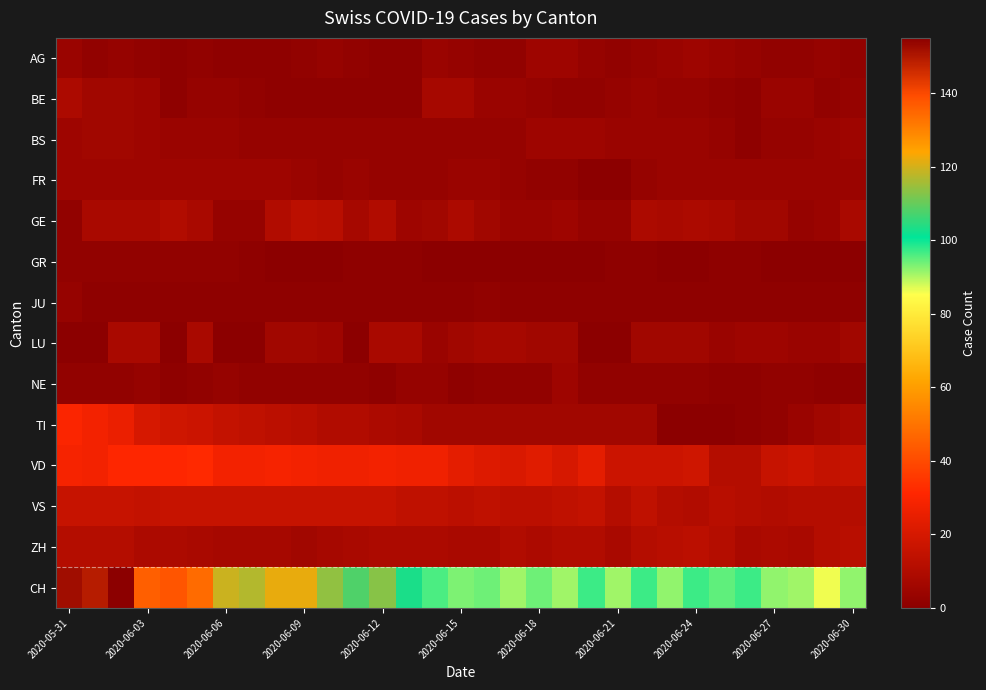

What is the greatest value displayed?

155